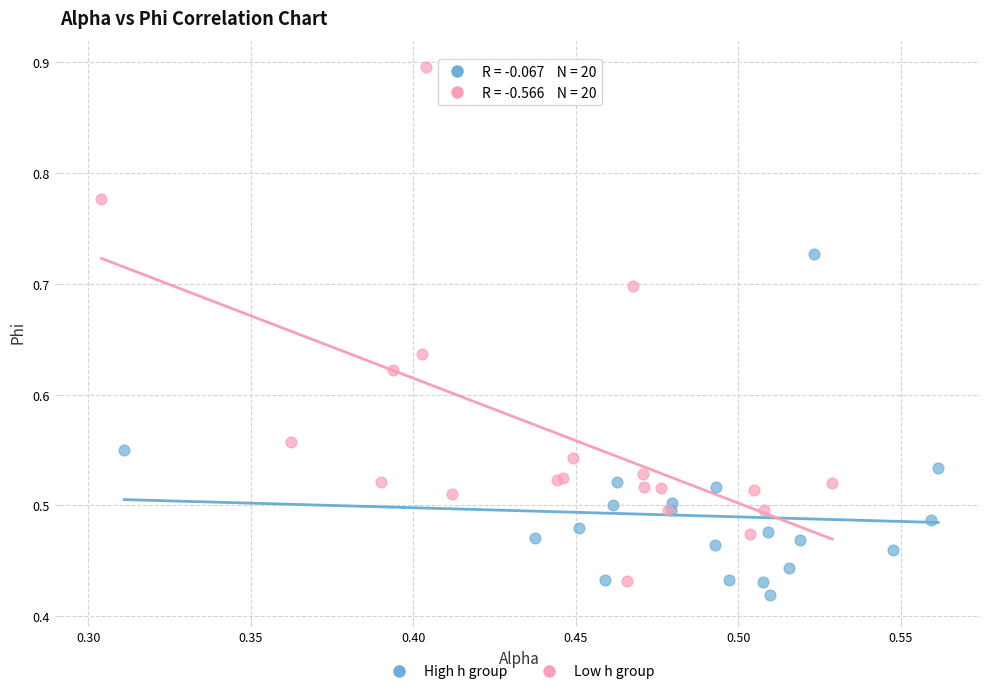

Which series contains the highest Y value?

Low h group